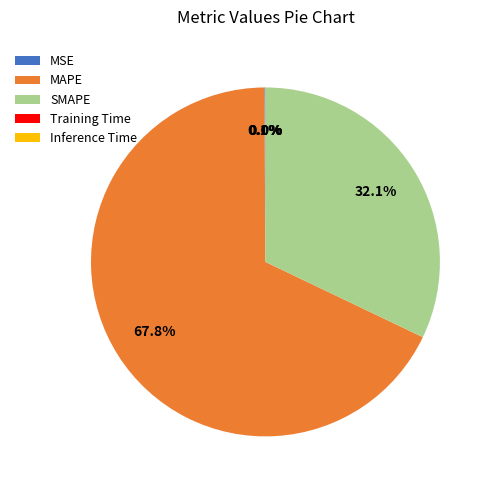

Is there a majority slice in this chart?

Yes